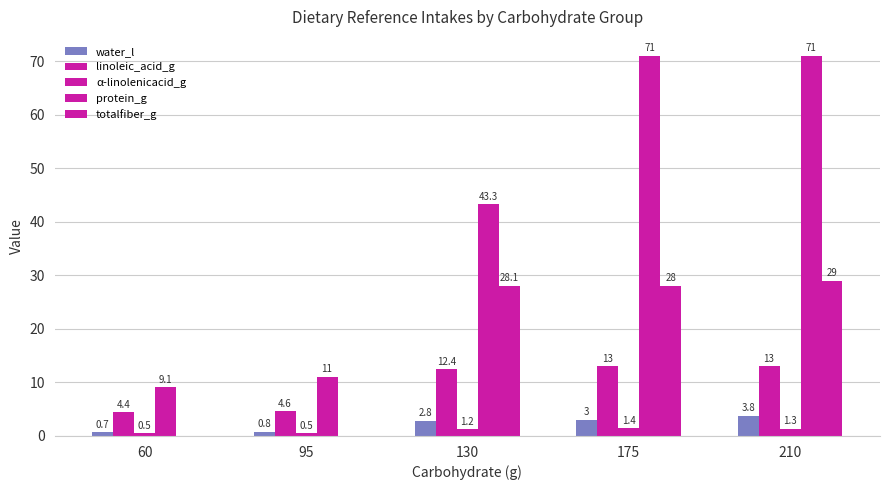

What is the total value across all series at 95?

16.9